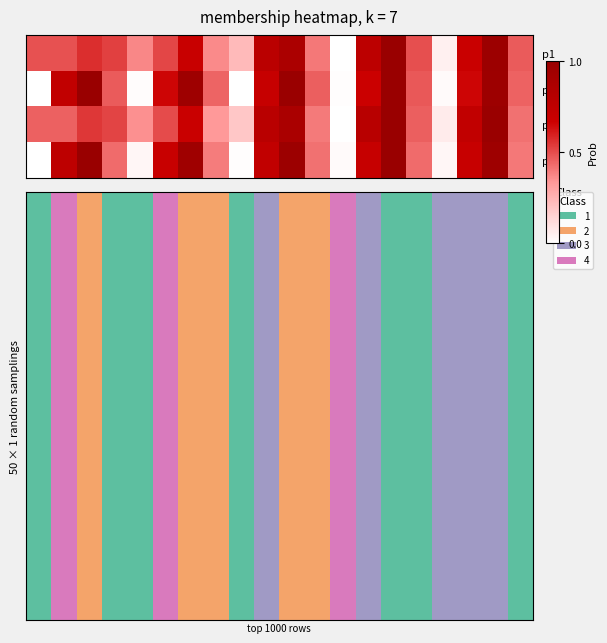

How many categories are shown in the chart?

20